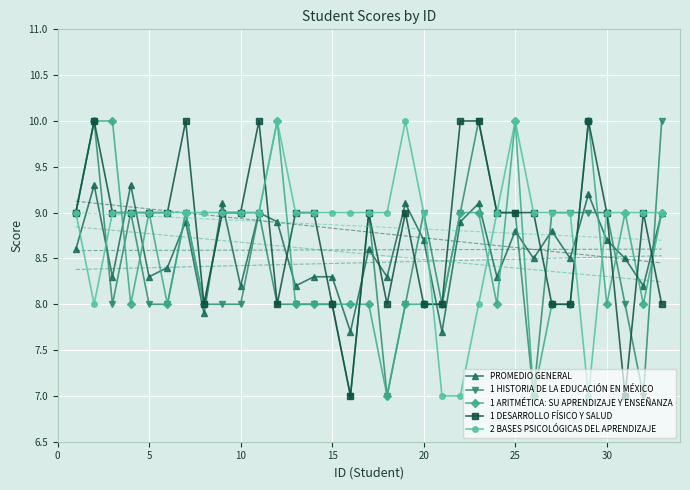

The value of 1 HISTORIA DE LA EDUCACIÓN EN MÉXICO at 10 is 8.0. True or false?

True